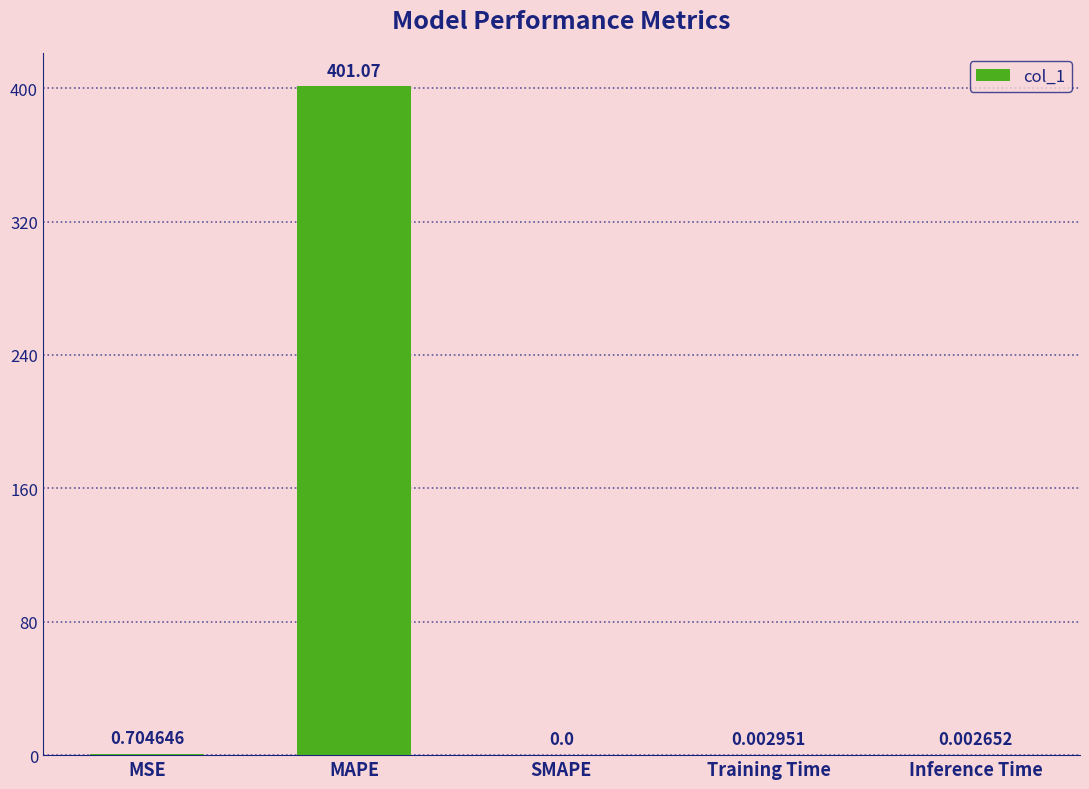

True or false: the data shows 401.1 at MAPE.

True